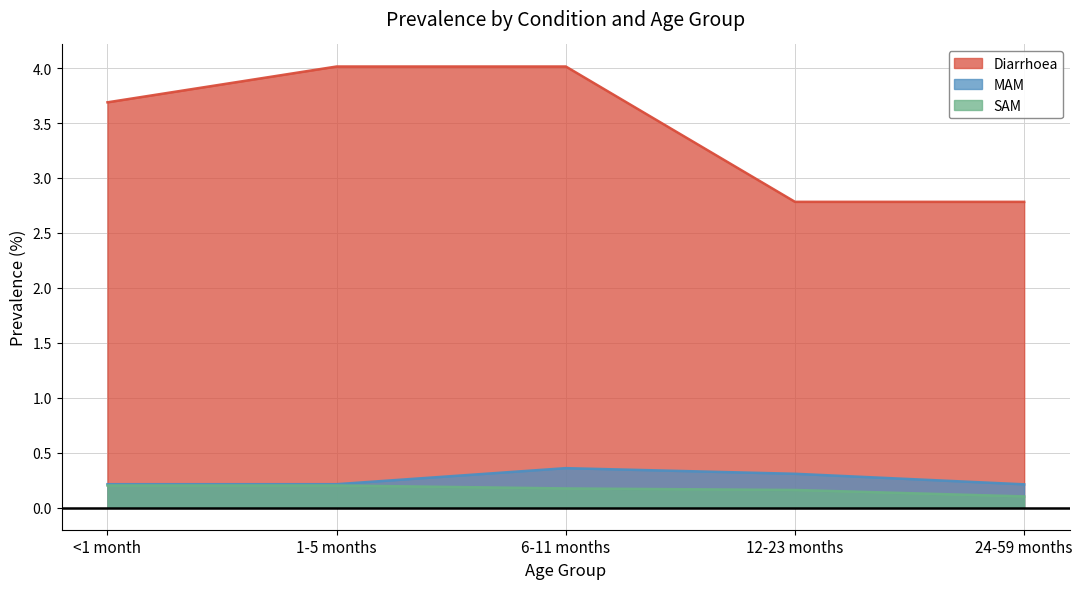

The value of Diarrhoea at 1-5 months is 1.4. True or false?

False